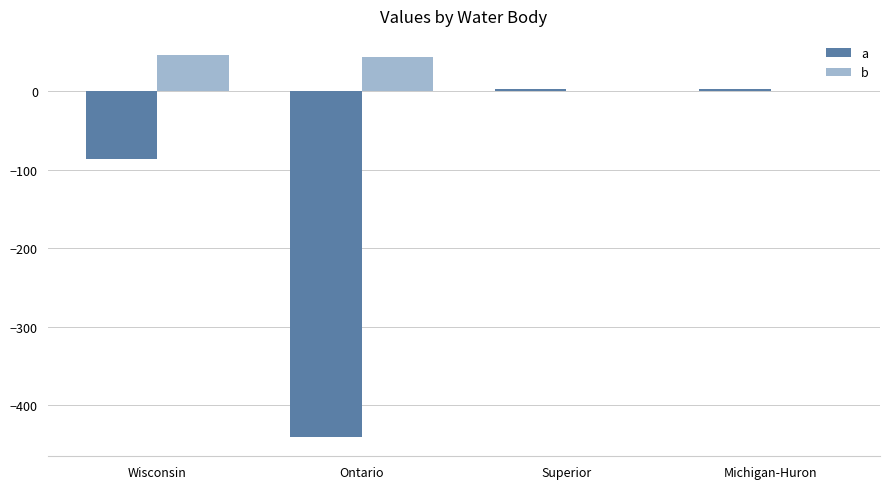

Which series has the largest total across all categories?

b